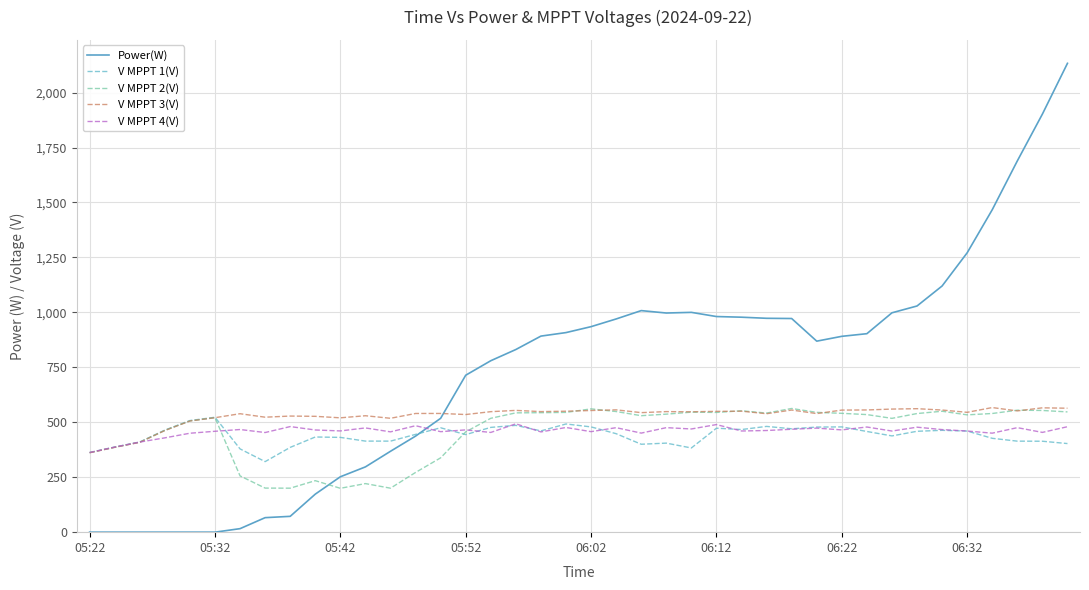

What is the greatest value displayed?

2133.0